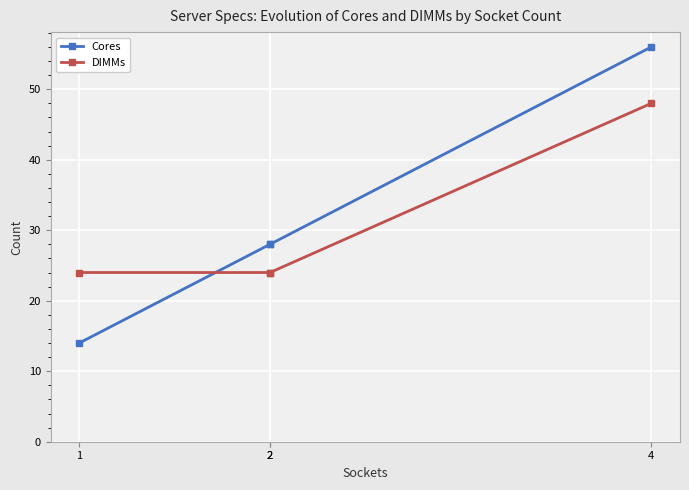

Rank the series at 4 from lowest to highest value.

DIMMs, Cores